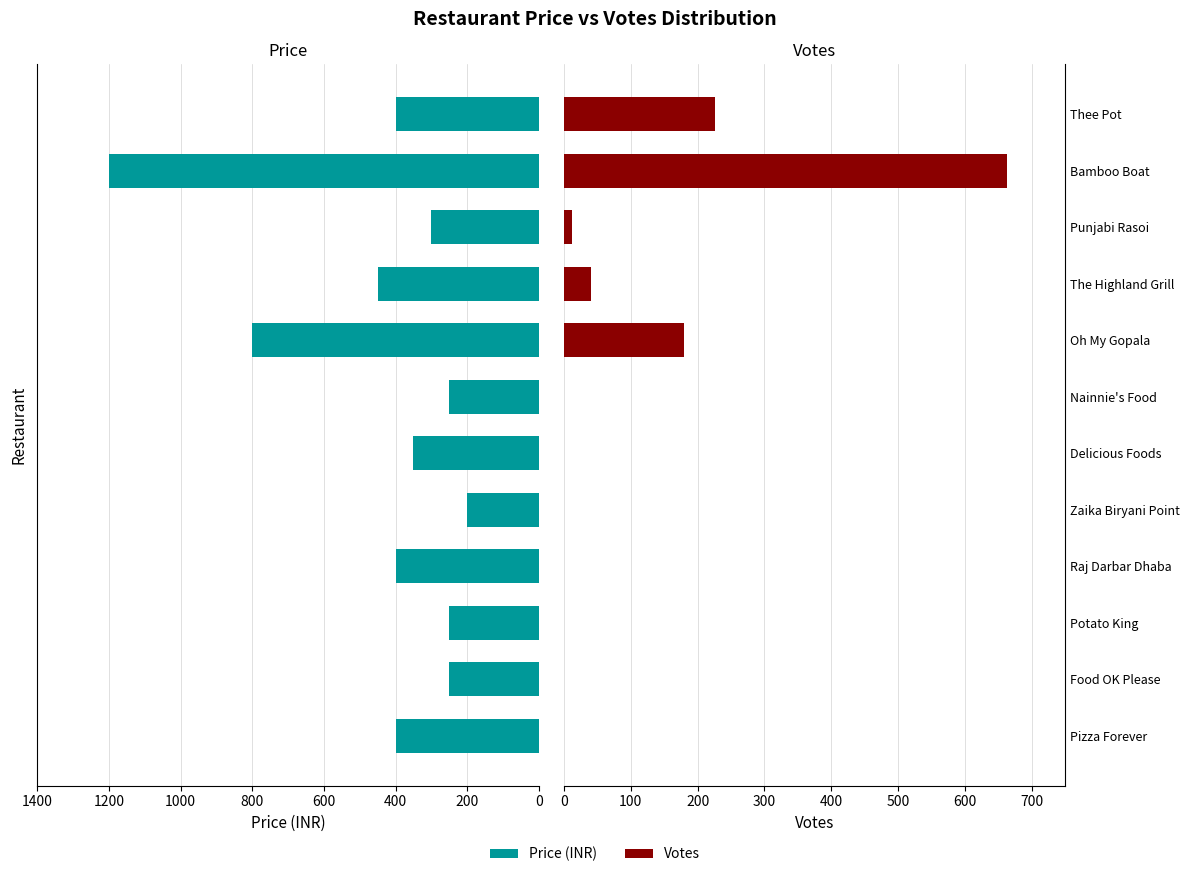

Is the value of Votes at Zaika Biryani Point greater than the value of Price (INR) at Zaika Biryani Point?

No